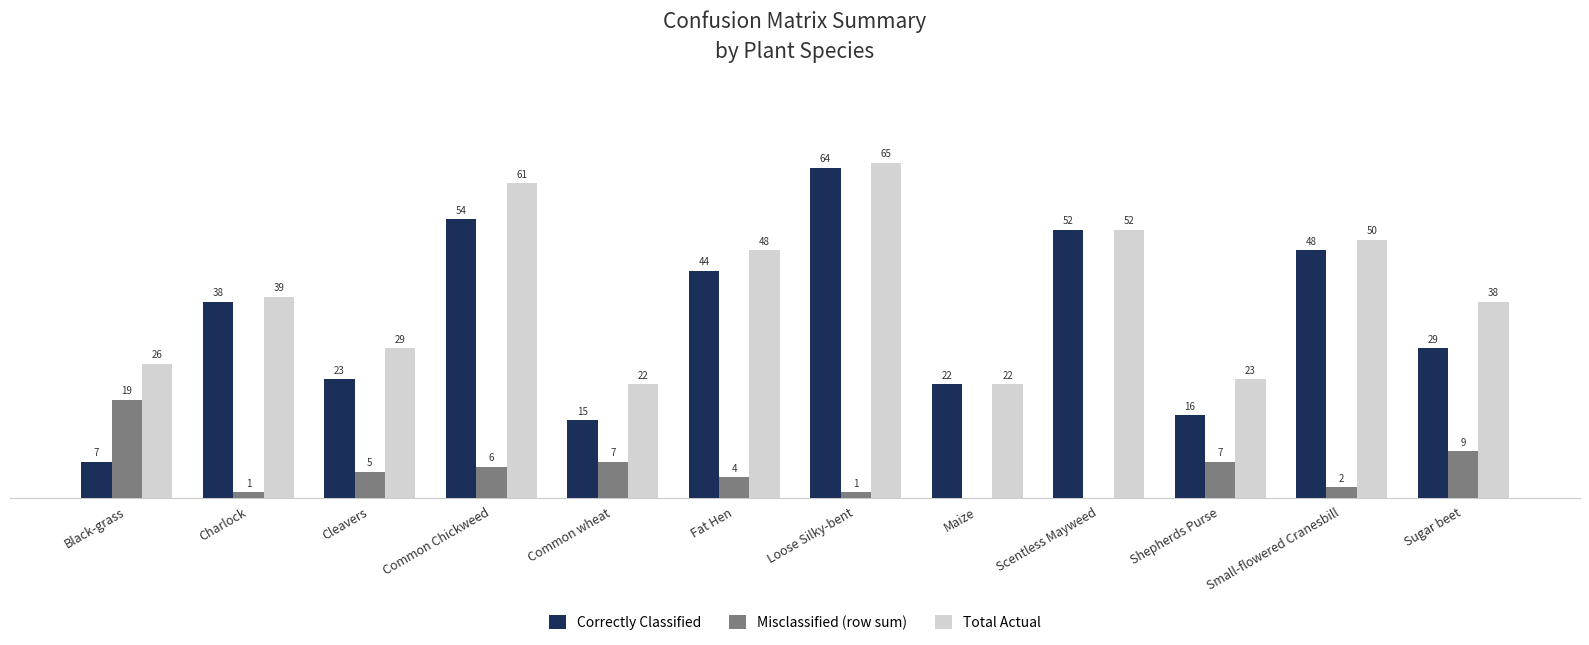

Is the value of Total Actual at Shepherds Purse greater than the value of Correctly Classified at Maize?

Yes